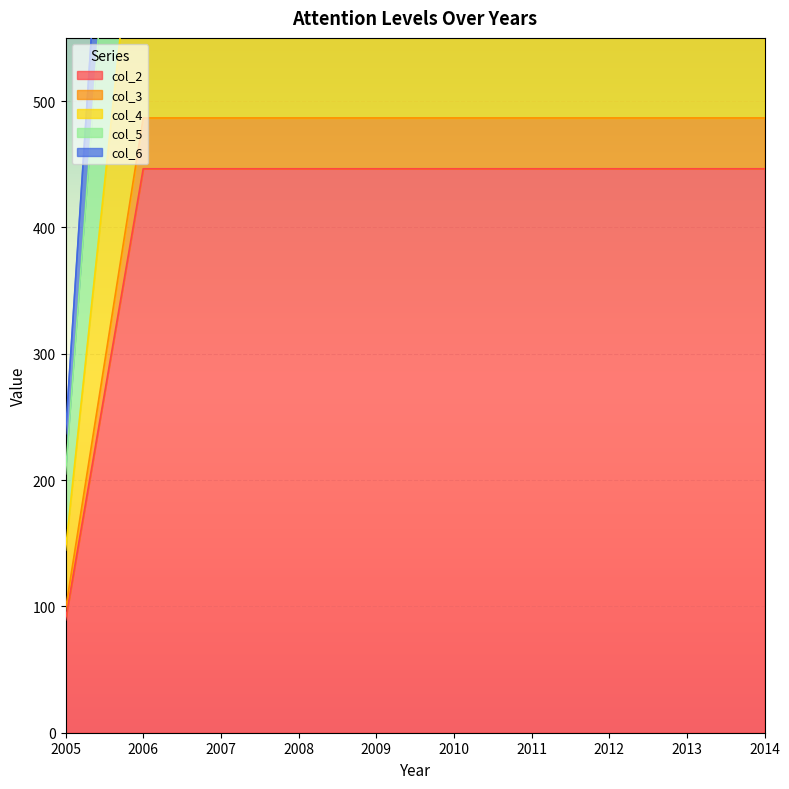

At which label does col_6 first exceed 1024?

2006